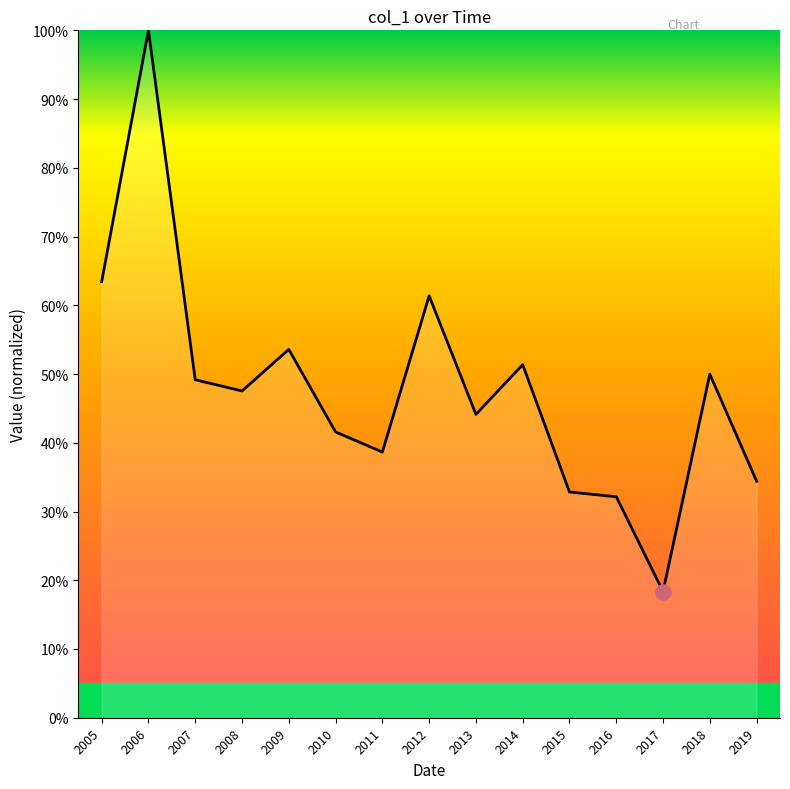

Between 2005 and 2012, which is larger?

2005